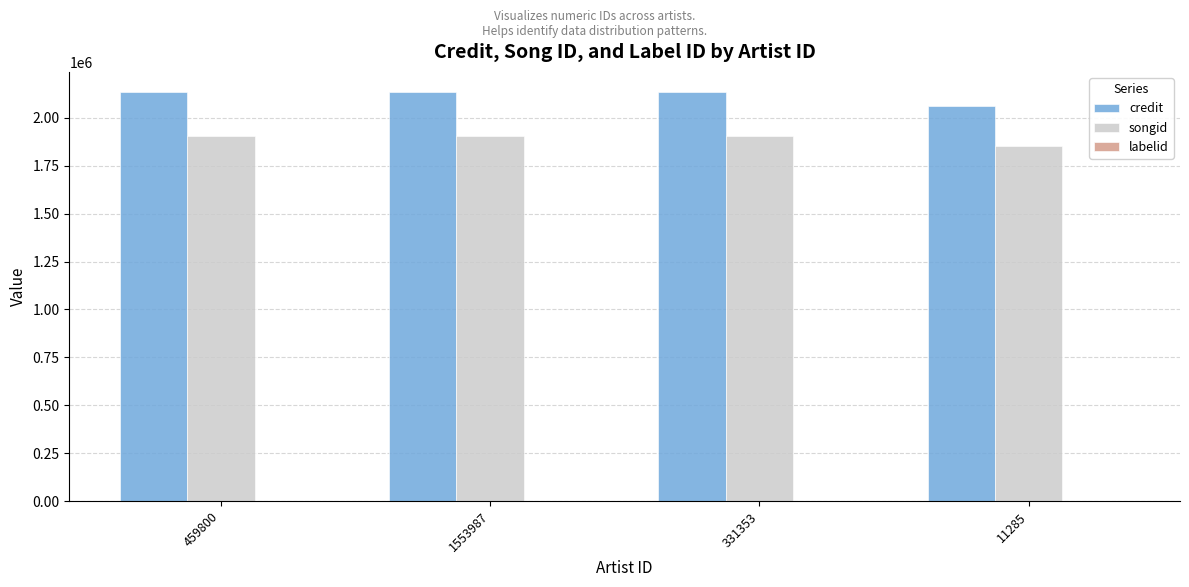

What is the maximum value for songid?

1903436